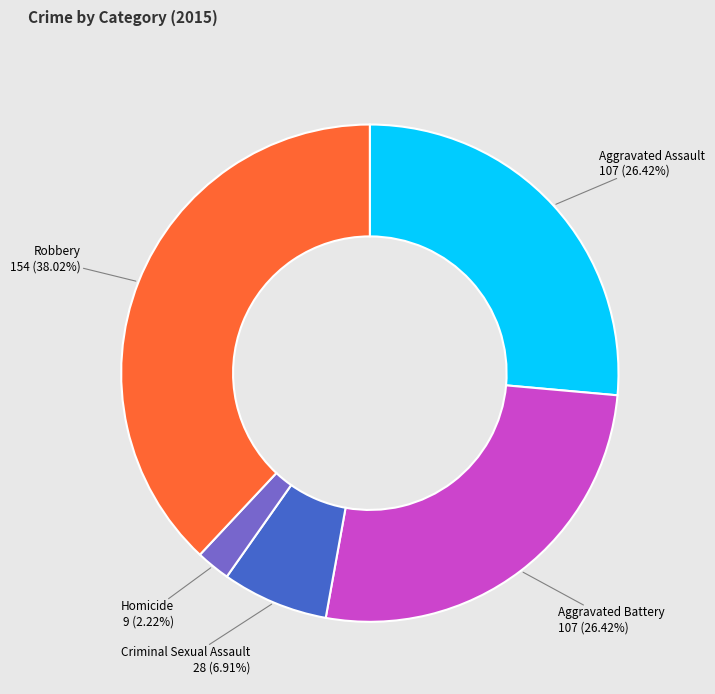

Does any single category account for the majority?

No